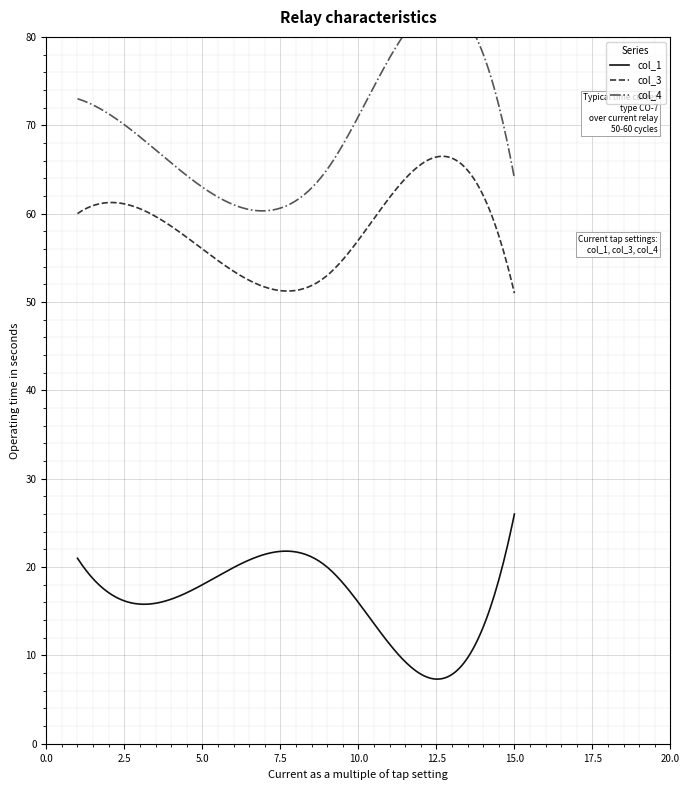

What is the difference between the col_3 values at 1 and 9?

7